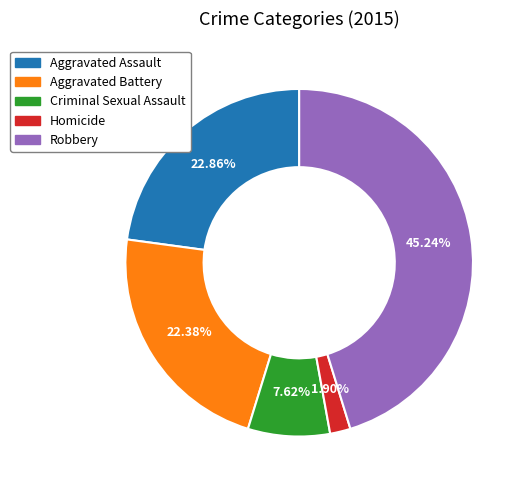

Which slice is the smallest?

Homicide